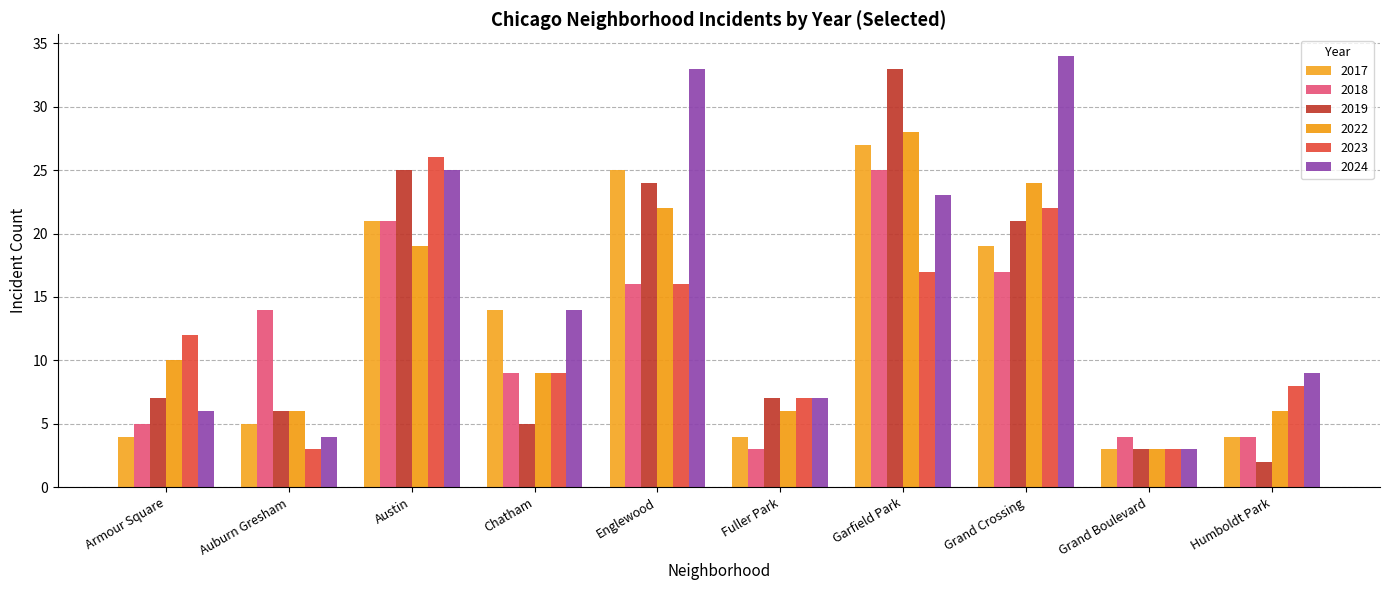

The 2019 series shows 10 at Austin. True or false?

False